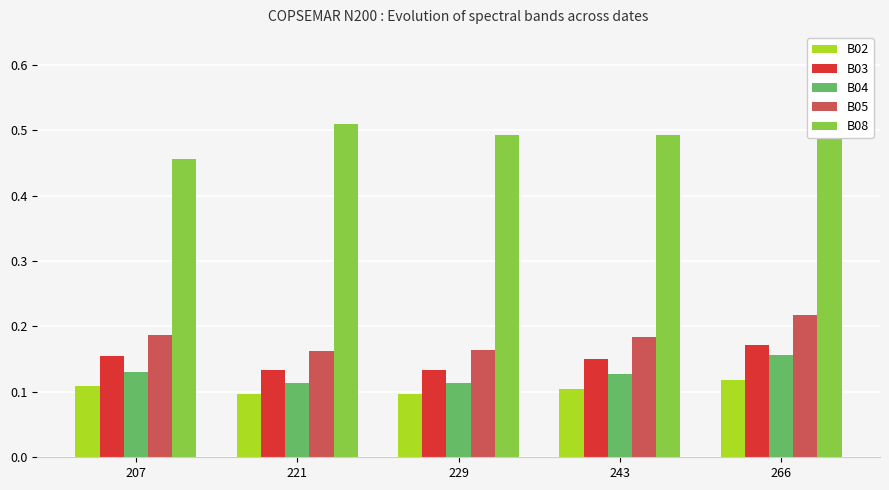

What is the total value across all series at 266?

1.2